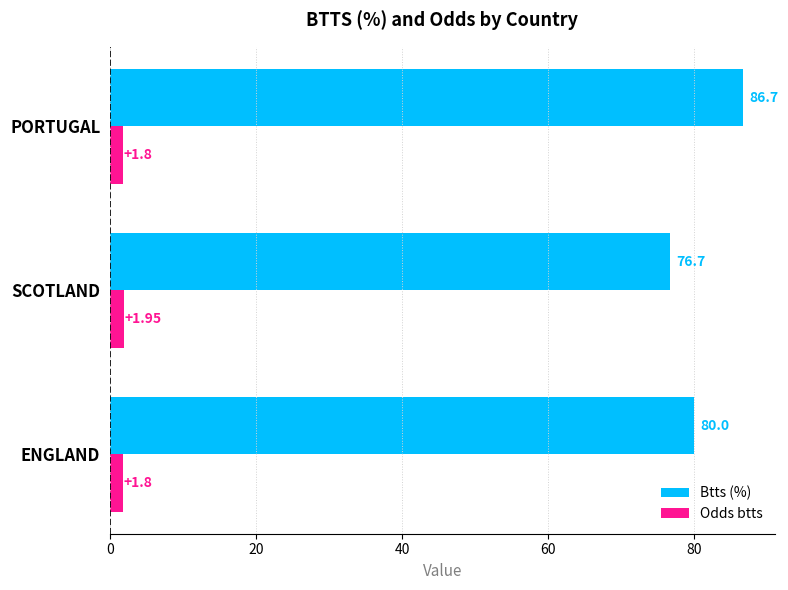

Which series has the largest range (max minus min)?

Btts (%)